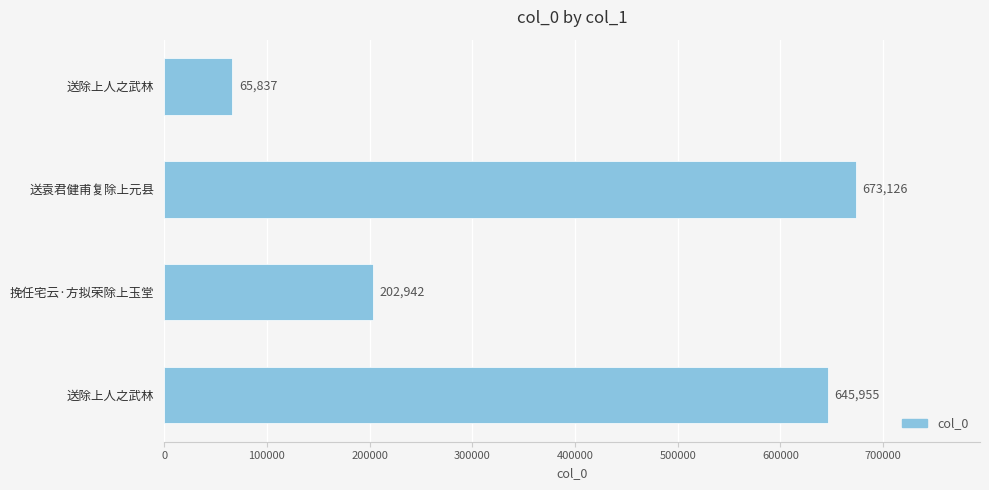

Where is the data nearest to the value 369481?

挽任宅云·方拟荣除上玉堂